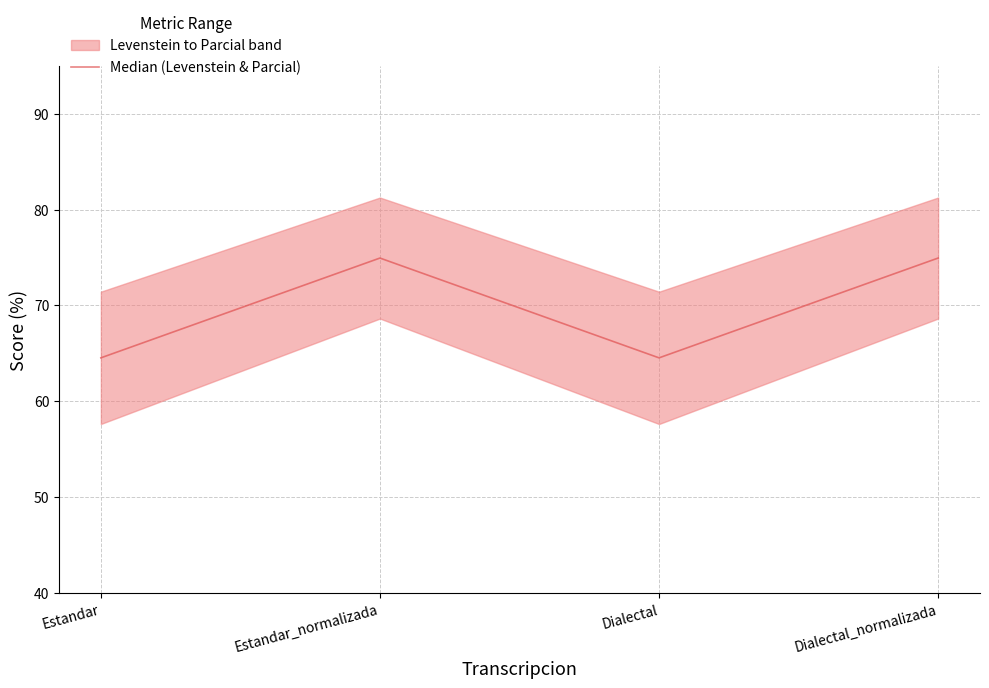

What is the average value?

69.7